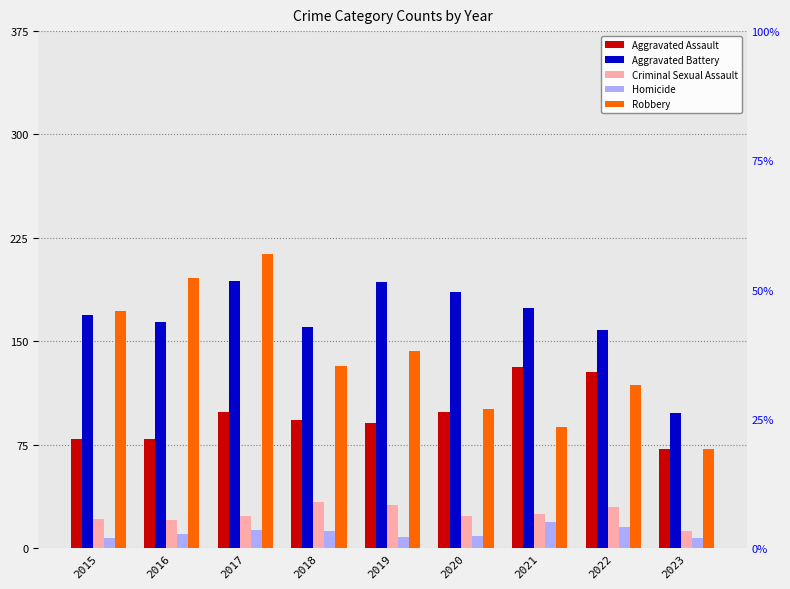

Is the value of Aggravated Battery at 2023 greater than the value of Homicide at 2021?

Yes